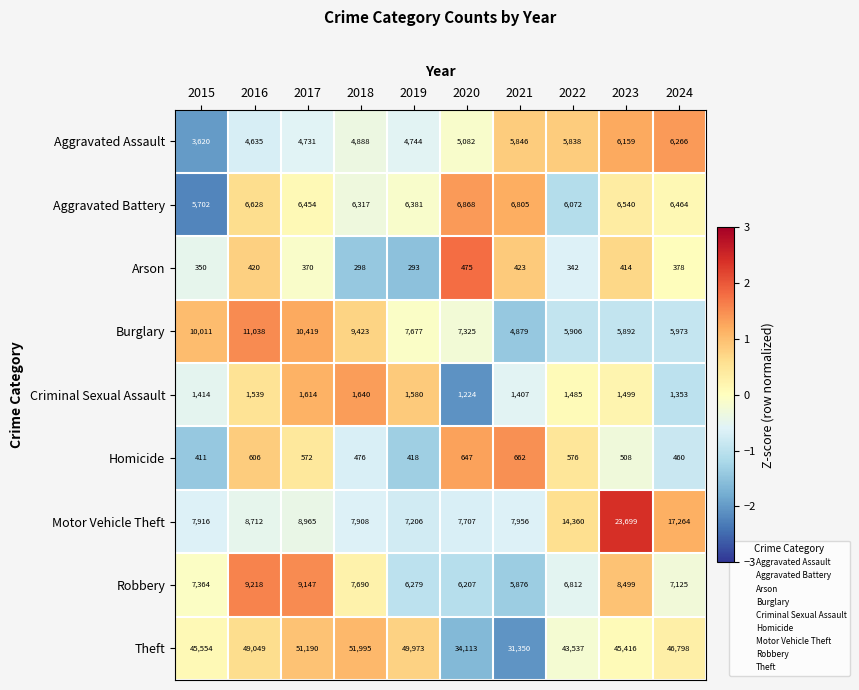

What is the spread (max minus min) of values at 2015?

45204